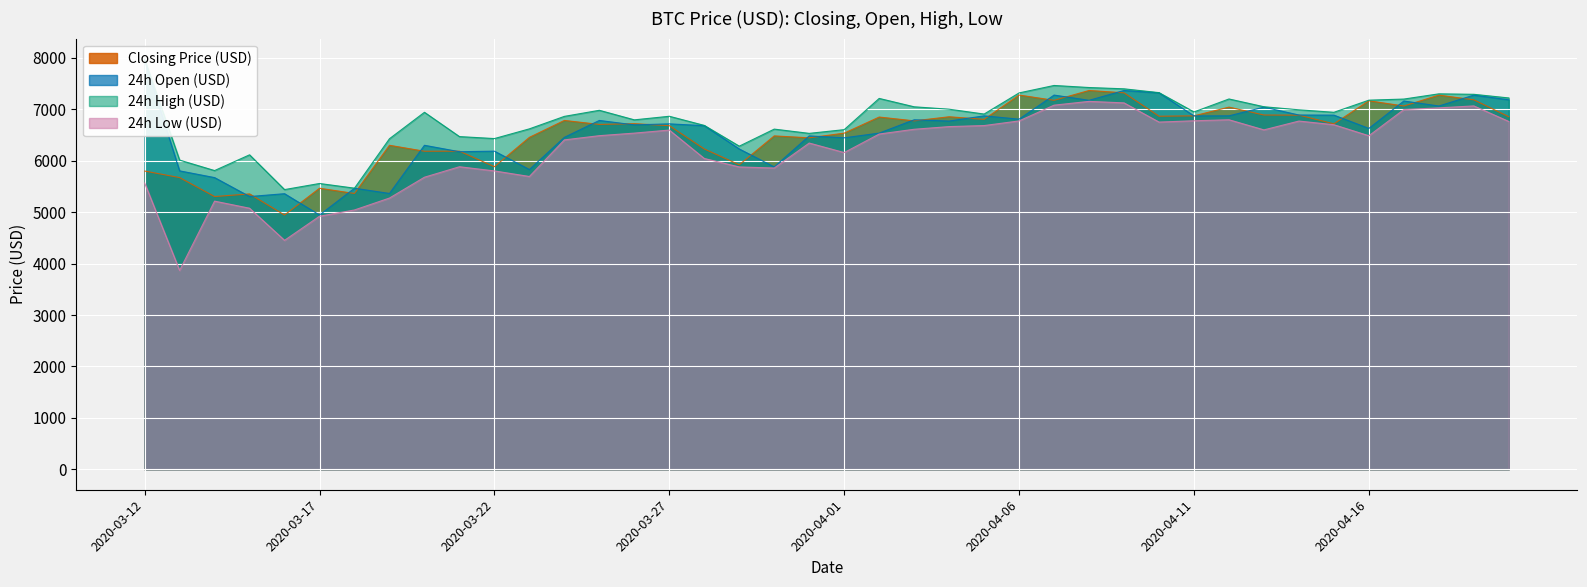

Reading left to right, what are all the values shown in this chart?

Closing Price (USD): 2020-03-12=5800.2	2020-03-13=5672.7	2020-03-14=5304.1	2020-03-15=5355.2	2020-03-16=4944.7	2020-03-17=5465.6	2020-03-18=5363.8	2020-03-19=6301.1	2020-03-20=6185.3	2020-03-21=6187.1	2020-03-22=5884.3	2020-03-23=6455.4	2020-03-24=6784.3	2020-03-25=6707.0	2020-03-26=6721.5	2020-03-27=6682.8	2020-03-28=6229.5	2020-03-29=5922.5	2020-03-30=6483.7	2020-03-31=6446.4	2020-04-01=6537.3	2020-04-02=6850.6	2020-04-03=6776.4	2020-04-04=6855.9	2020-04-05=6805.4	2020-04-06=7278.2	2020-04-07=7175.7	2020-04-08=7367.3	2020-04-09=7321.8	2020-04-10=6866.4	2020-04-11=6873.9	2020-04-12=7043.4	2020-04-13=6889.9	2020-04-14=6887.6	2020-04-15=6718.8	2020-04-16=7166.6	2020-04-17=7065.1	2020-04-18=7277.1	2020-04-19=7185.9	2020-04-20=6856.1
24h Open (USD): 2020-03-12=7954.4	2020-03-13=5803.8	2020-03-14=5672.6	2020-03-15=5304.1	2020-03-16=5359.6	2020-03-17=4944.7	2020-03-18=5465.6	2020-03-19=5363.8	2020-03-20=6301.1	2020-03-21=6176.2	2020-03-22=6187.0	2020-03-23=5829.4	2020-03-24=6455.4	2020-03-25=6784.3	2020-03-26=6697.9	2020-03-27=6718.1	2020-03-28=6682.8	2020-03-29=6229.5	2020-03-30=5879.8	2020-03-31=6483.6	2020-04-01=6446.4	2020-04-02=6537.7	2020-04-03=6796.9	2020-04-04=6772.0	2020-04-05=6873.7	2020-04-06=6809.0	2020-04-07=7277.7	2020-04-08=7175.7	2020-04-09=7366.9	2020-04-10=7321.8	2020-04-11=6872.1	2020-04-12=6873.9	2020-04-13=7043.4	2020-04-14=6889.9	2020-04-15=6887.6	2020-04-16=6629.0	2020-04-17=7162.5	2020-04-18=7065.1	2020-04-19=7277.1	2020-04-20=7185.9
24h High (USD): 2020-03-12=7977.8	2020-03-13=6013.2	2020-03-14=5809.6	2020-03-15=6115.8	2020-03-16=5439.5	2020-03-17=5558.1	2020-03-18=5466.9	2020-03-19=6428.8	2020-03-20=6942.9	2020-03-21=6470.4	2020-03-22=6431.9	2020-03-23=6620.9	2020-03-24=6863.6	2020-03-25=6981.7	2020-03-26=6796.1	2020-03-27=6865.5	2020-03-28=6688.0	2020-03-29=6284.3	2020-03-30=6615.8	2020-03-31=6533.1	2020-04-01=6605.4	2020-04-02=7212.7	2020-04-03=7049.7	2020-04-04=7003.1	2020-04-05=6908.9	2020-04-06=7320.0	2020-04-07=7464.7	2020-04-08=7424.7	2020-04-09=7399.5	2020-04-10=7325.3	2020-04-11=6949.8	2020-04-12=7202.0	2020-04-13=7050.8	2020-04-14=6991.3	2020-04-15=6942.9	2020-04-16=7178.8	2020-04-17=7200.3	2020-04-18=7301.8	2020-04-19=7292.9	2020-04-20=7221.9
24h Low (USD): 2020-03-12=5568.0	2020-03-13=3867.1	2020-03-14=5214.8	2020-03-15=5076.9	2020-03-16=4452.3	2020-03-17=4921.2	2020-03-18=5043.1	2020-03-19=5274.9	2020-03-20=5680.1	2020-03-21=5883.8	2020-03-22=5802.6	2020-03-23=5694.2	2020-03-24=6406.0	2020-03-25=6488.1	2020-03-26=6537.9	2020-03-27=6597.3	2020-03-28=6044.5	2020-03-29=5879.8	2020-03-30=5858.9	2020-03-31=6344.6	2020-04-01=6159.6	2020-04-02=6519.9	2020-04-03=6612.7	2020-04-04=6664.6	2020-04-05=6684.7	2020-04-06=6775.1	2020-04-07=7081.6	2020-04-08=7155.2	2020-04-09=7125.8	2020-04-10=6752.6	2020-04-11=6777.9	2020-04-12=6797.8	2020-04-13=6600.8	2020-04-14=6772.3	2020-04-15=6701.0	2020-04-16=6486.5	2020-04-17=6996.1	2020-04-18=7029.0	2020-04-19=7066.9	2020-04-20=6764.4